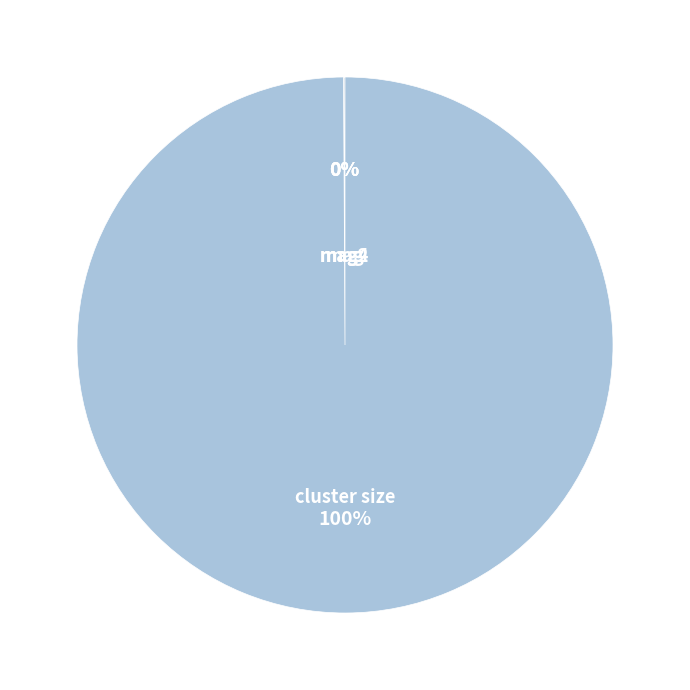

What is the largest slice in the pie chart?

cluster size